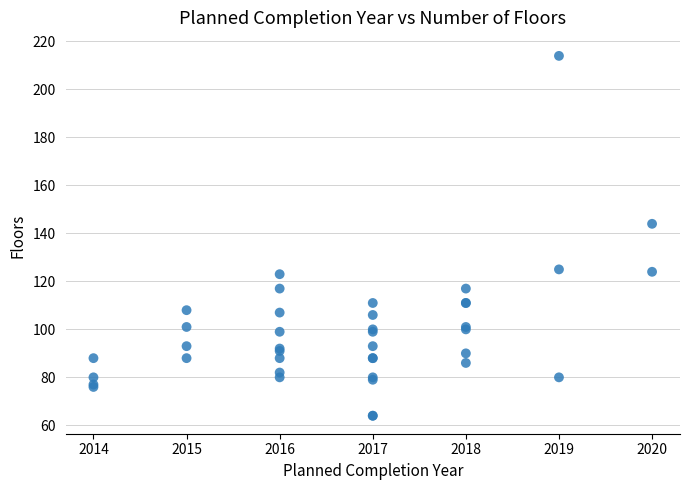

What Y value in the scatter plot is closest to 139?

144